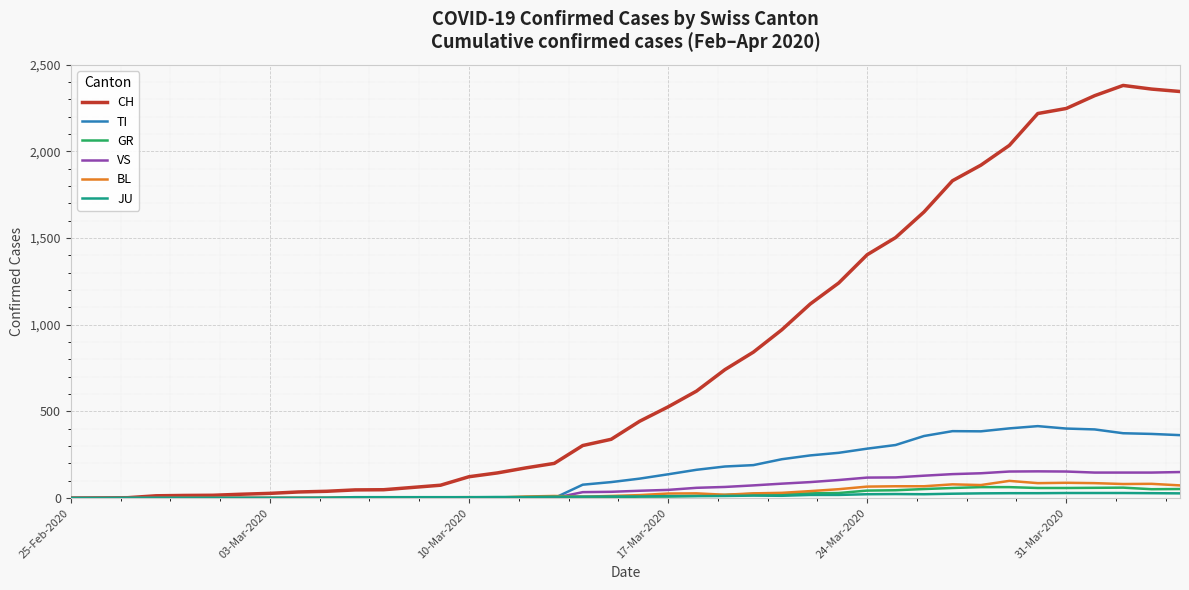

Which series has the widest spread of values?

CH